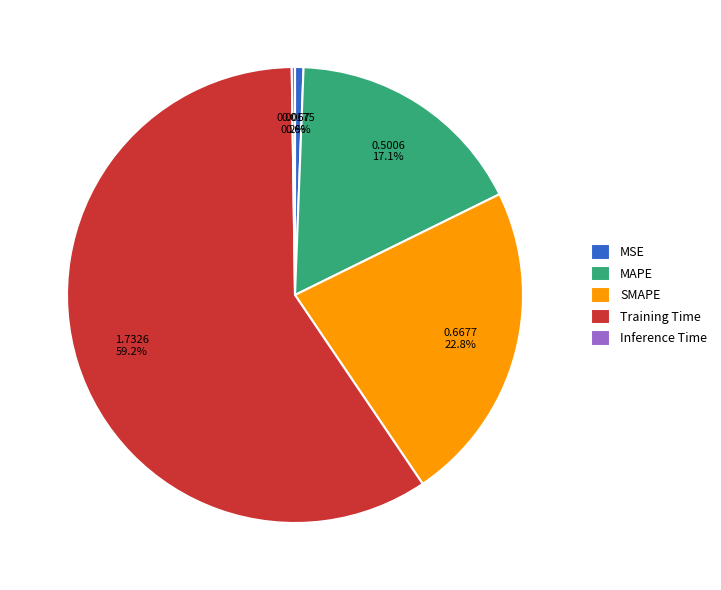

Is it true that MSE is 11% of the pie?

False